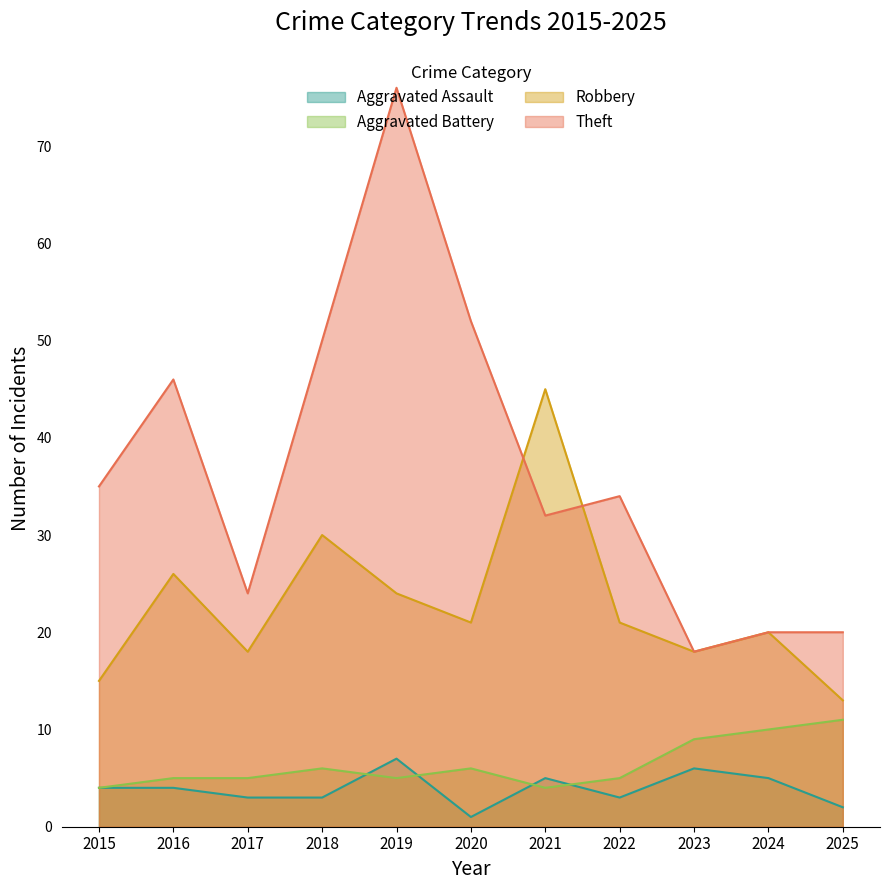

What is the total value across all series at 2024?

55